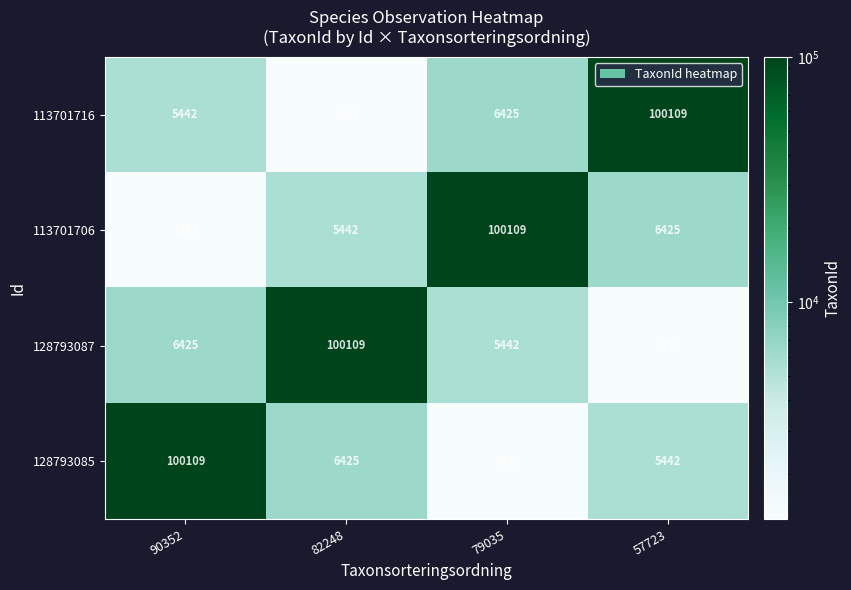

True or false: 128793085 has a value of 3003 at 82248.

False